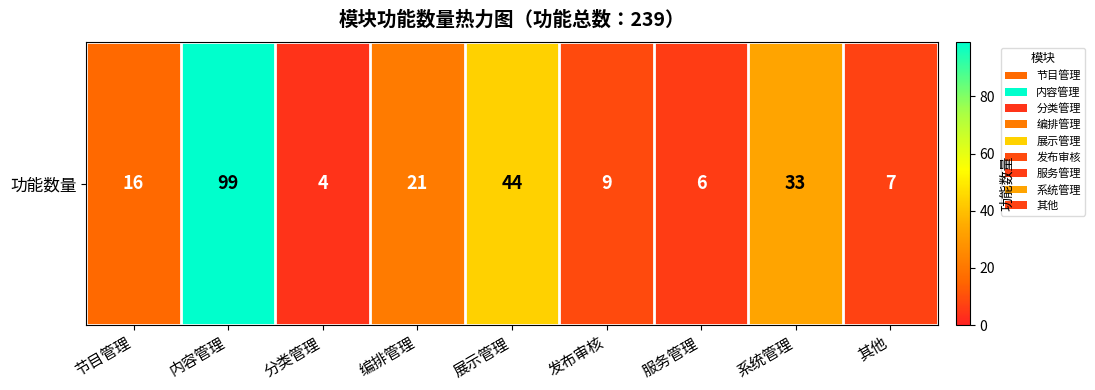

Reading right to left, list all the values displayed in this chart.

其他=7	系统管理=33	服务管理=6	发布审核=9	展示管理=44	编排管理=21	分类管理=4	内容管理=99	节目管理=16